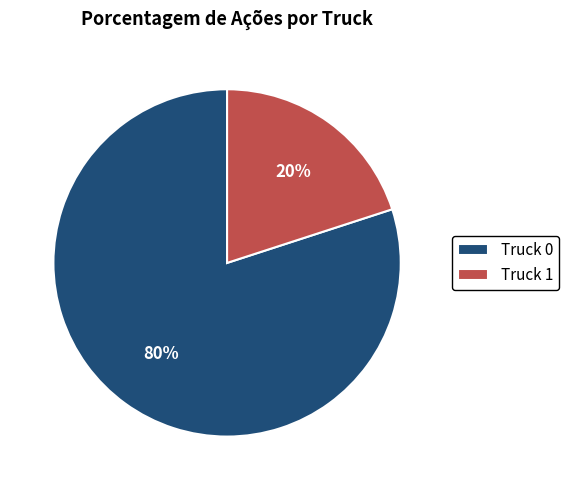

Is the sum of Truck 0 and Truck 1 greater than half?

Yes